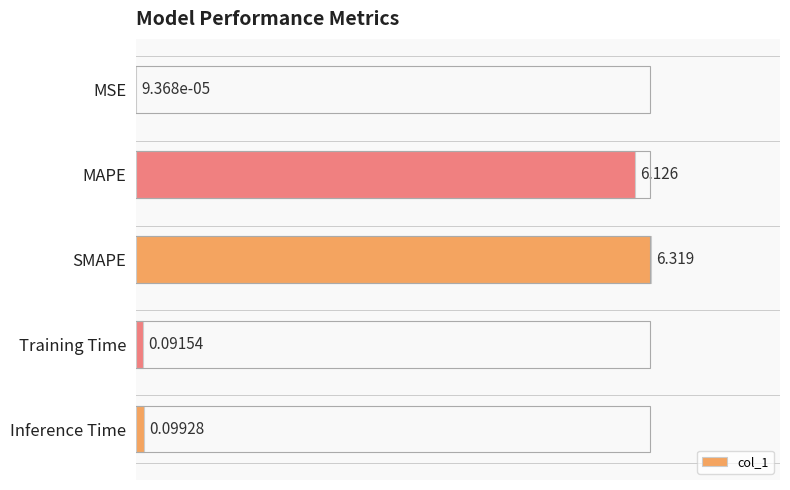

At which label is the value closest to 3?

Inference Time